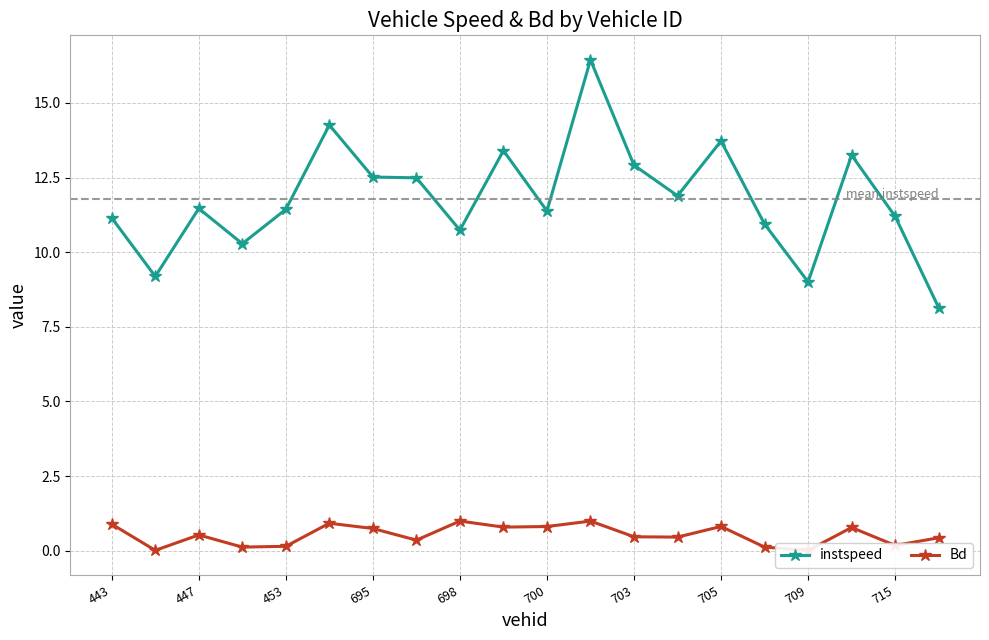

True or false: instspeed has more than 2 points higher than both neighbors.

True